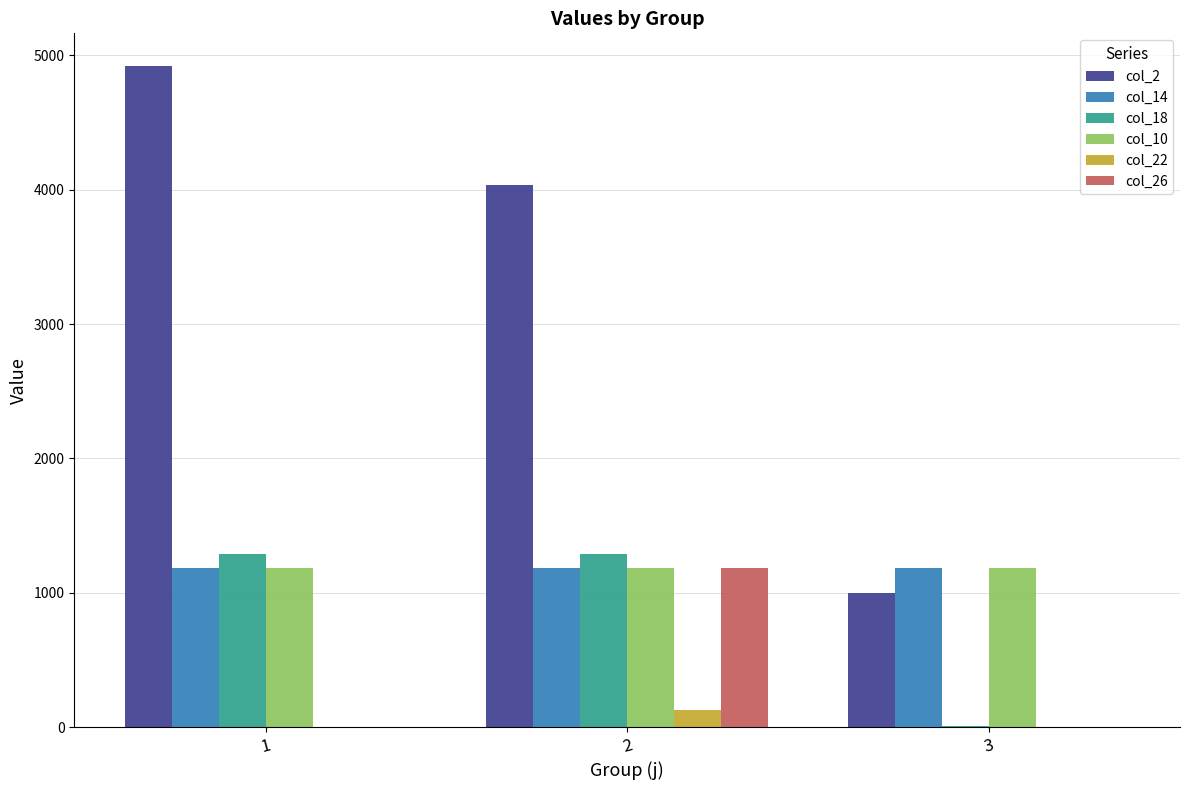

Which category has the highest value across all series?

1